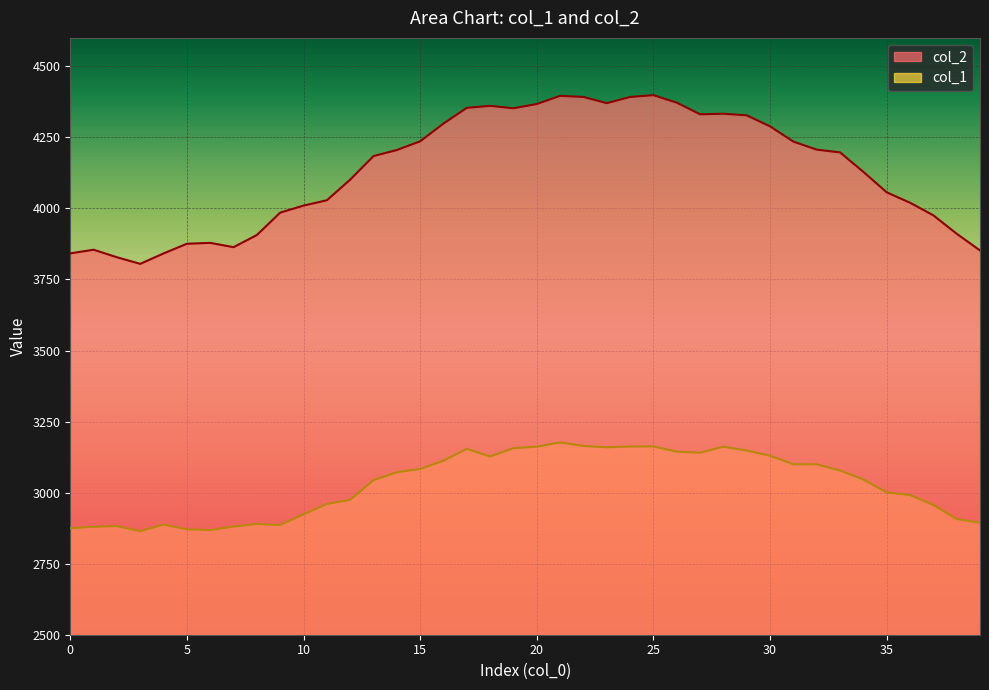

At which label is col_2 closest to 4101?

12